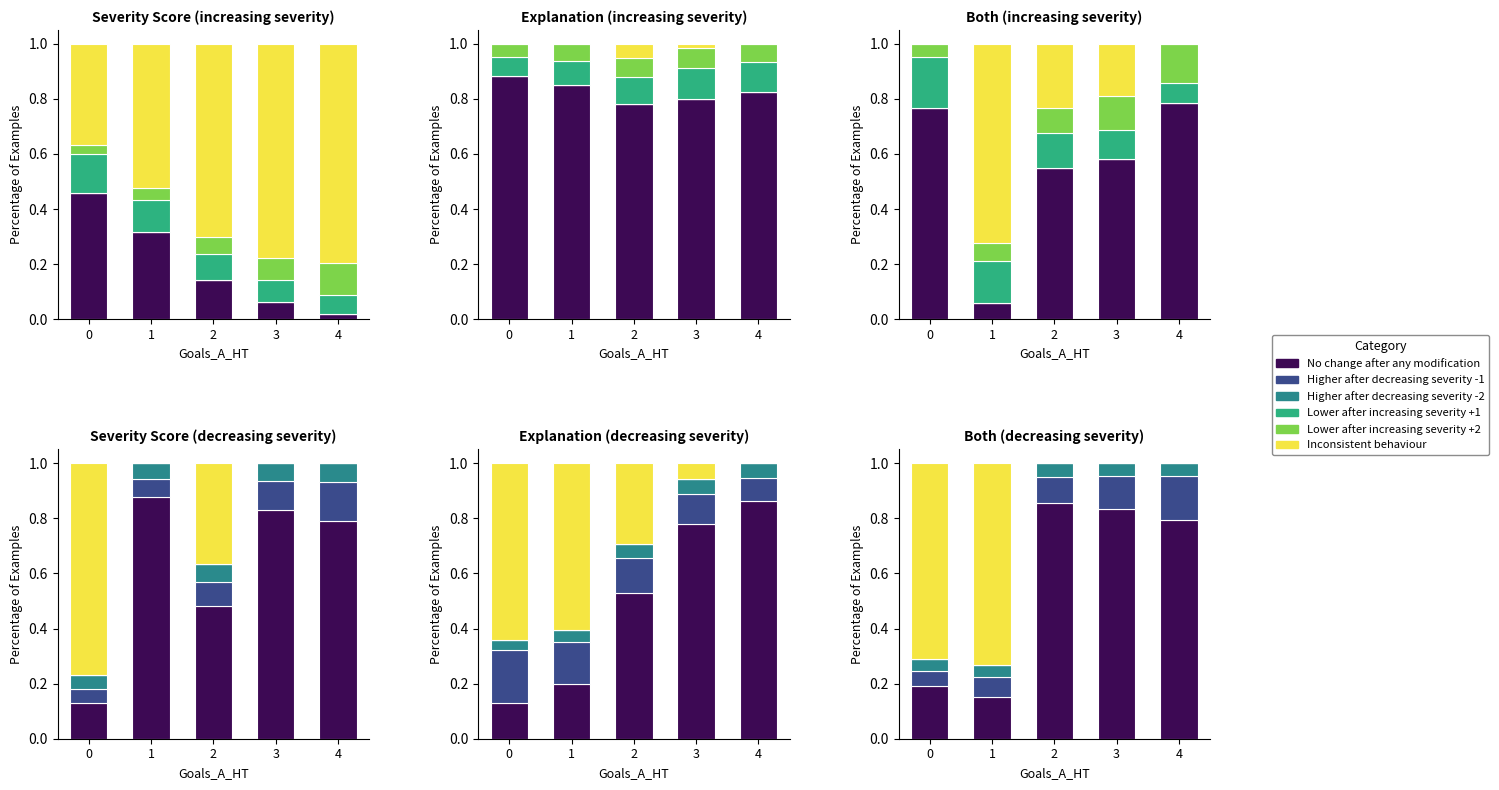

What is the difference between the maximum and minimum values in the Inconsistent behaviour series?

0.7